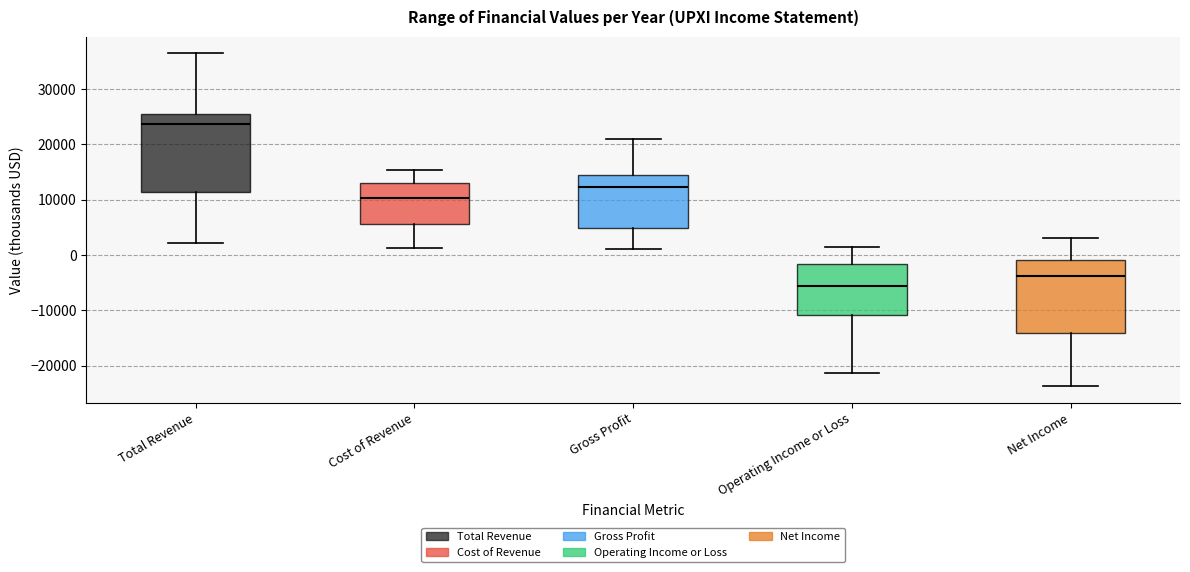

Comparing the boxes themselves (not the whiskers), which one is the tallest?

Total Revenue